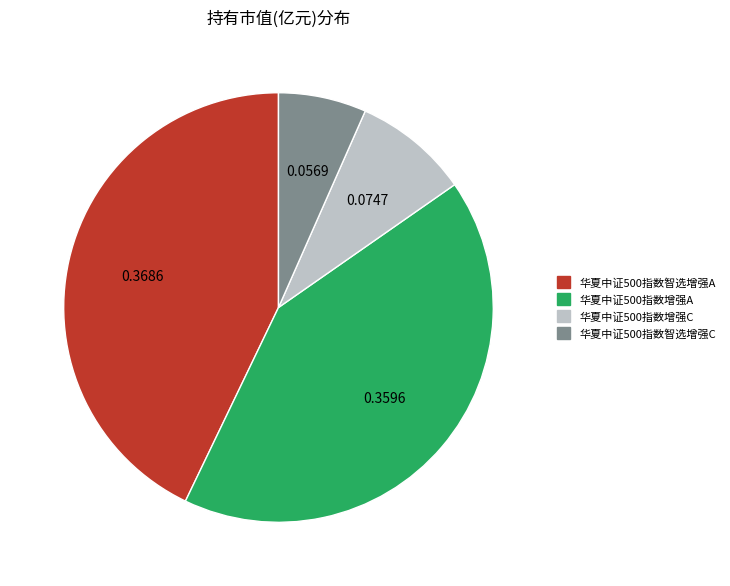

Rank the categories by value from lowest to highest.

华夏中证500指数智选增强C, 华夏中证500指数增强C, 华夏中证500指数增强A, 华夏中证500指数智选增强A